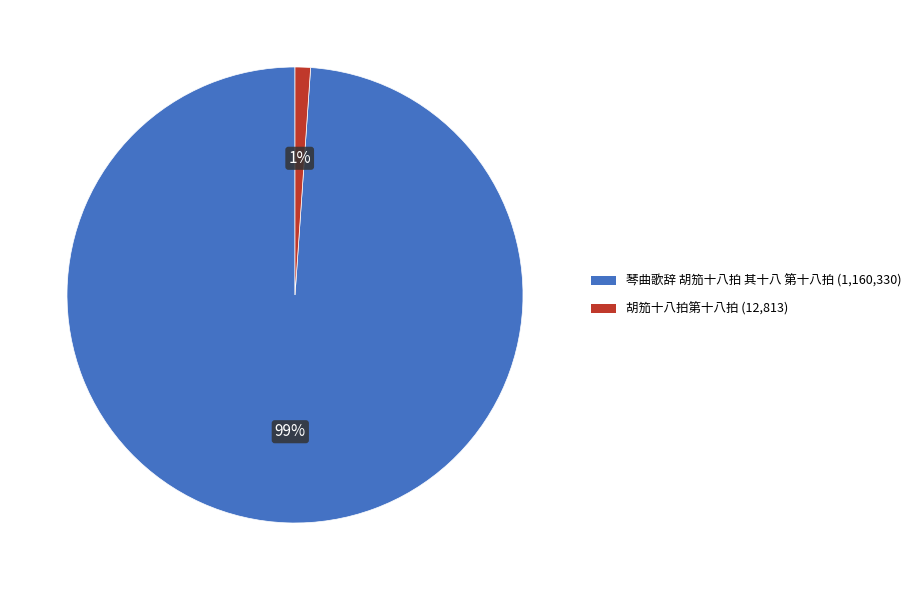

Which slice is the largest?

琴曲歌辞 胡笳十八拍 其十八 第十八拍